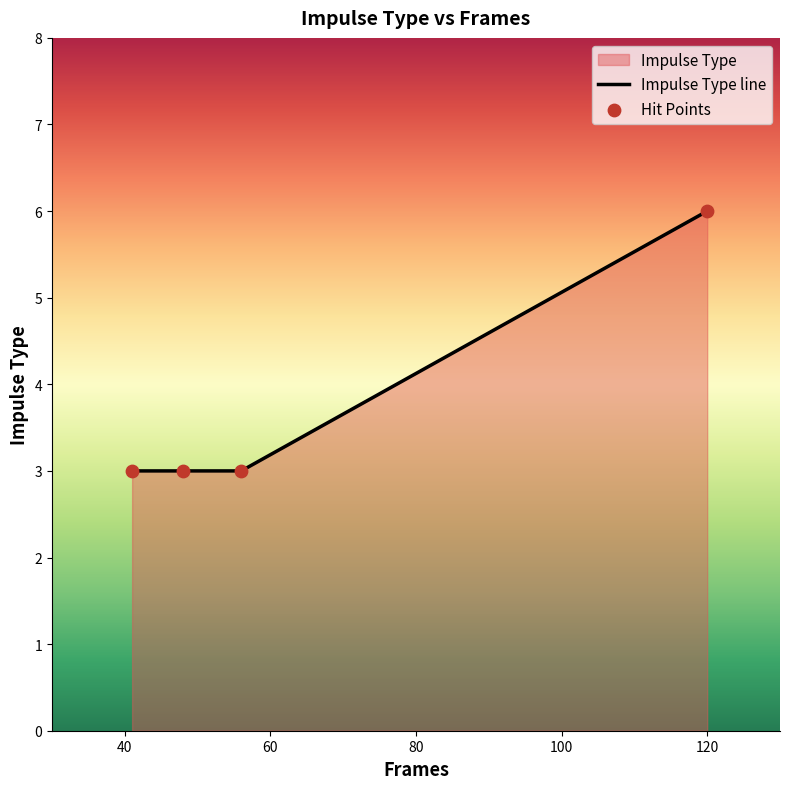

Which series has the widest spread of Y values?

Impulse Type line